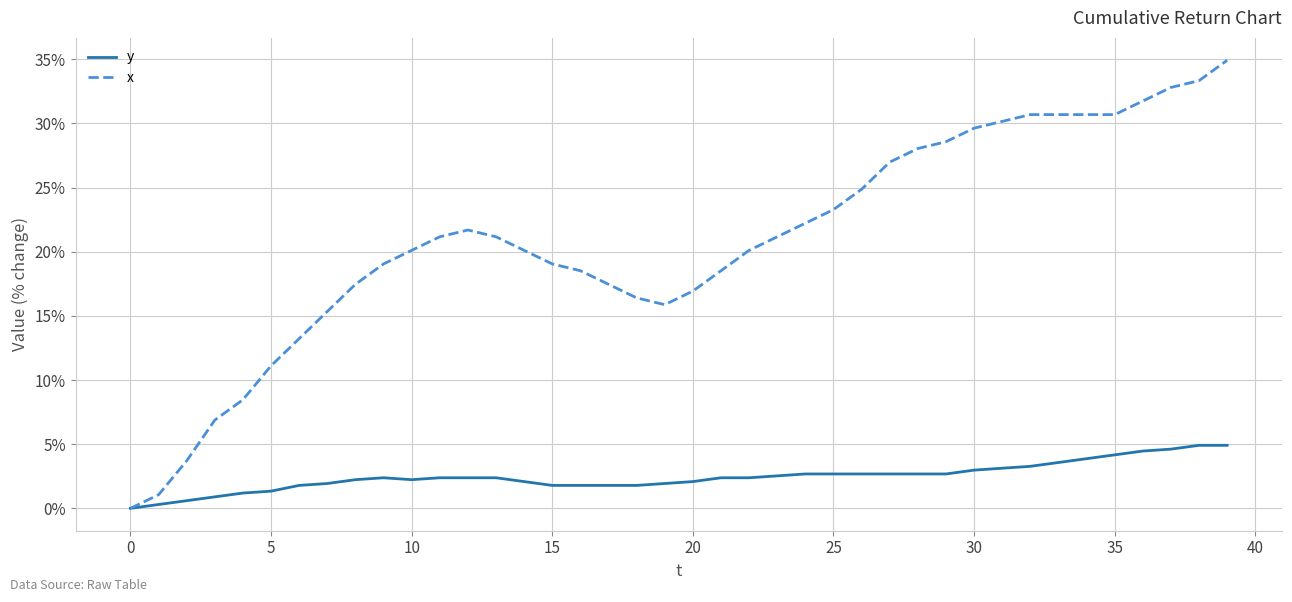

Rank the series by their average value, from lowest to highest.

y, x